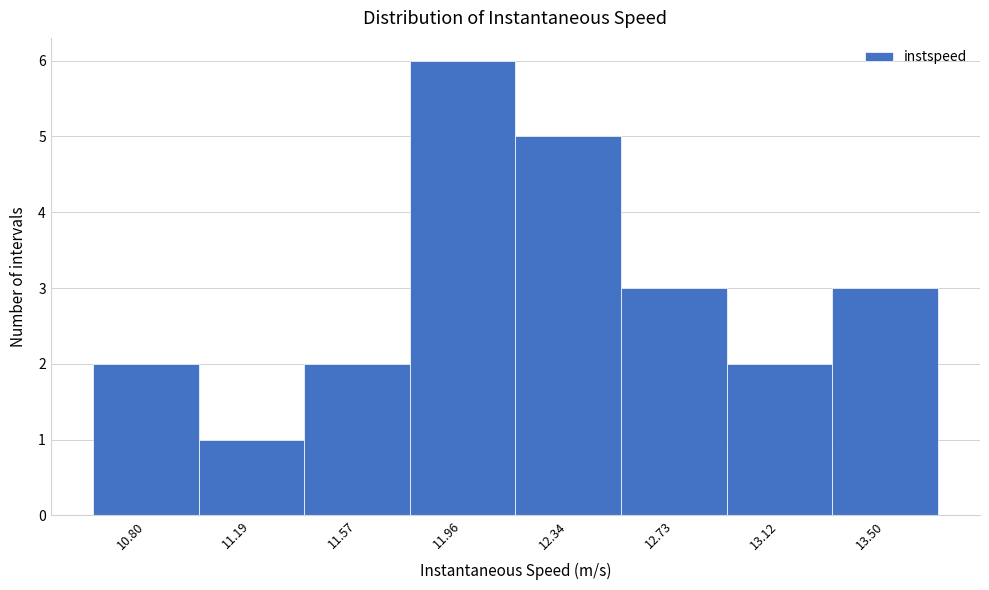

Reading left to right, extract all data points from this chart.

2	1	2	6	5	3	2	3